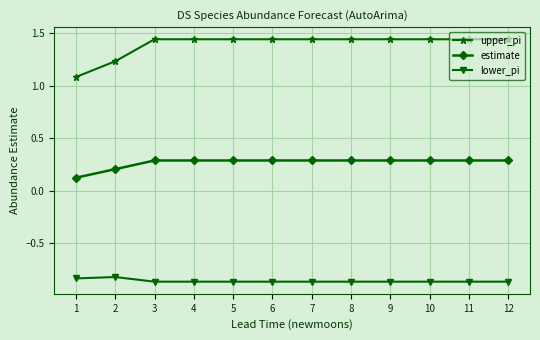

What is the sum of all upper_pi values?

16.7